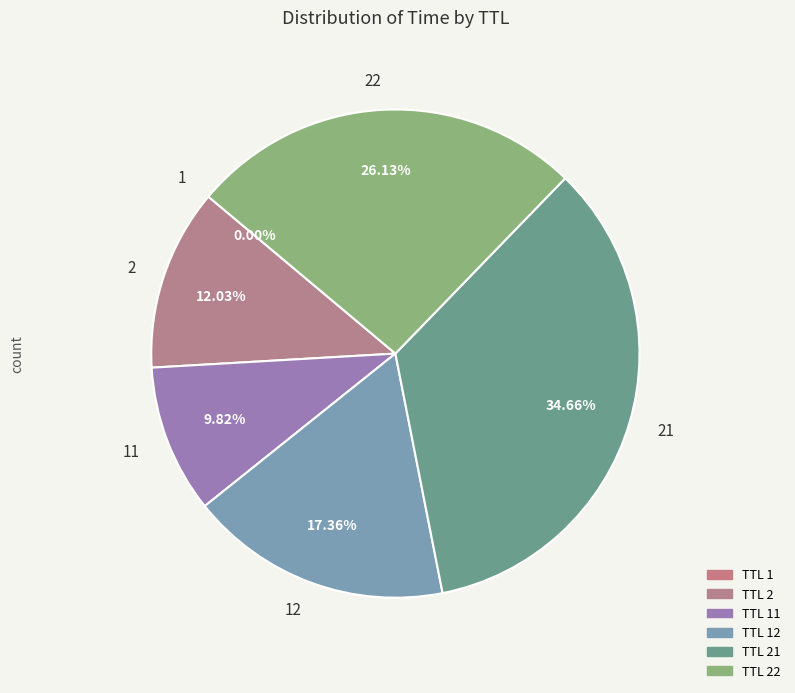

Is there any slice that represents more than half of the pie?

No